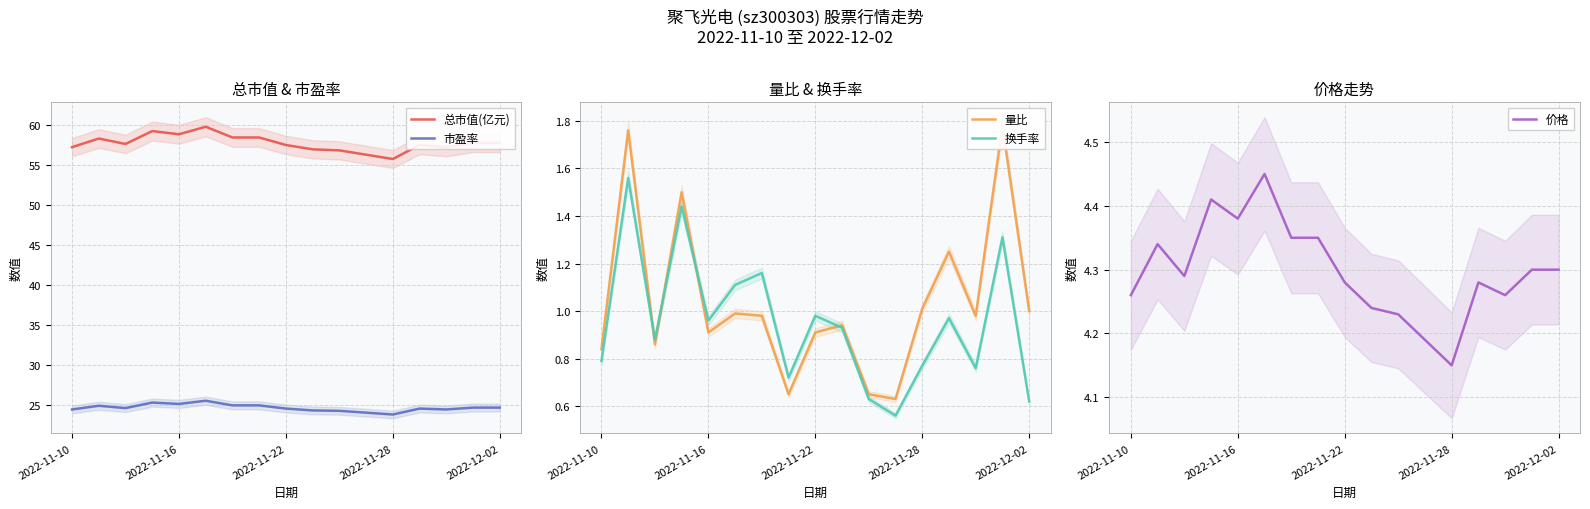

The 市盈率 series shows 24.5 at 2022-11-22. True or false?

True